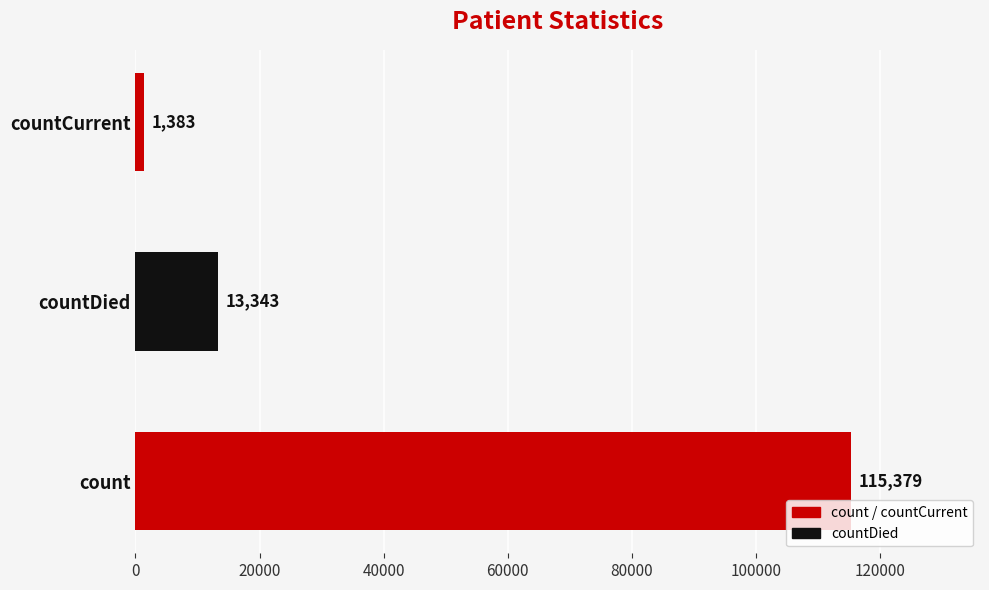

Reading left to right, extract all data points from this chart.

115379	13343	1383